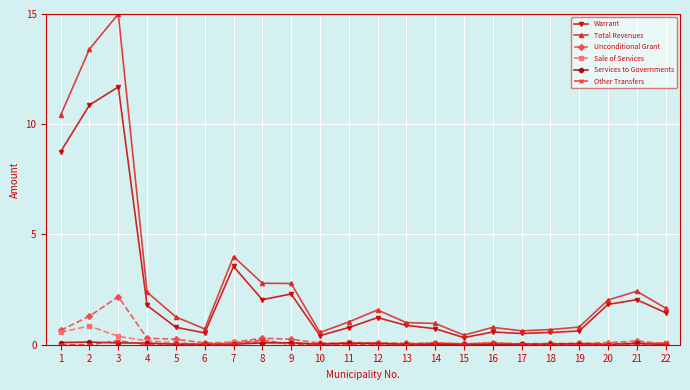

Does the chart display data point markers on the line(s)?

Yes